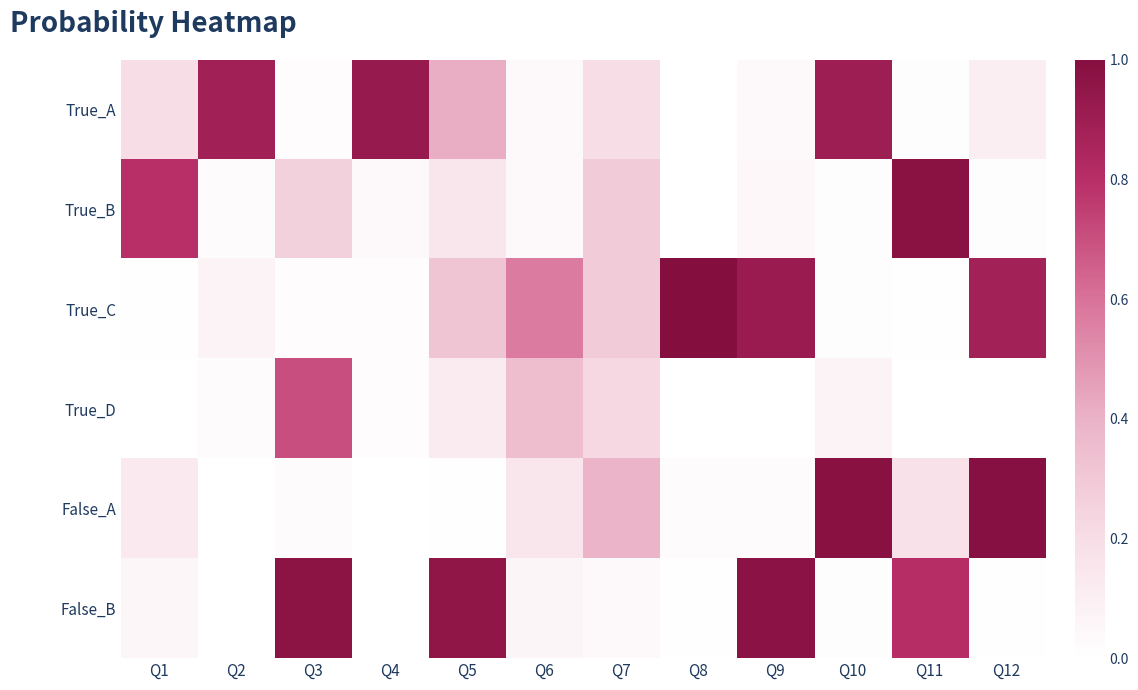

Reading left to right, extract all data points from this chart.

True_A: Q1=0.2	Q2=0.9	Q3=0.0	Q4=0.9	Q5=0.4	Q6=0.0	Q7=0.2	Q8=0.0	Q9=0.0	Q10=0.9	Q11=0.0	Q12=0.1
True_B: Q1=0.8	Q2=0.0	Q3=0.3	Q4=0.0	Q5=0.2	Q6=0.0	Q7=0.3	Q8=0.0	Q9=0.0	Q10=0.0	Q11=1.0	Q12=0.0
True_C: Q1=0.0	Q2=0.1	Q3=0.0	Q4=0.0	Q5=0.3	Q6=0.6	Q7=0.3	Q8=1.0	Q9=0.9	Q10=0.0	Q11=0.0	Q12=0.9
True_D: Q1=0.0	Q2=0.0	Q3=0.7	Q4=0.0	Q5=0.1	Q6=0.3	Q7=0.2	Q8=0.0	Q9=0.0	Q10=0.1	Q11=0.0	Q12=0.0
False_A: Q1=0.1	Q2=0.0	Q3=0.0	Q4=0.0	Q5=0.0	Q6=0.2	Q7=0.4	Q8=0.0	Q9=0.0	Q10=1.0	Q11=0.2	Q12=1.0
False_B: Q1=0.1	Q2=0.0	Q3=1.0	Q4=0.0	Q5=1.0	Q6=0.1	Q7=0.0	Q8=0.0	Q9=1.0	Q10=0.0	Q11=0.8	Q12=0.0